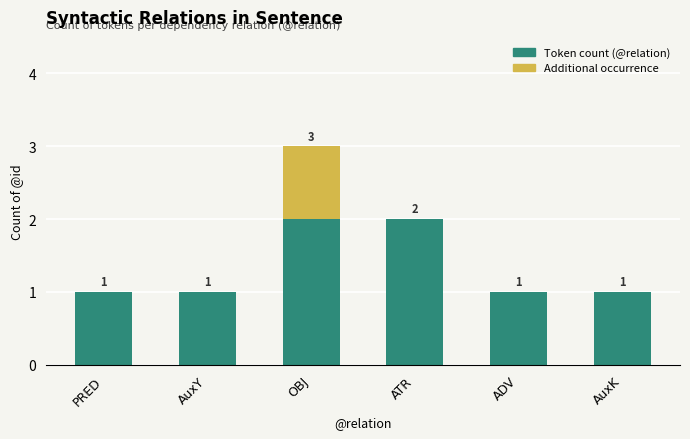

How many Token count (@relation) values are between 1 and 2?

6